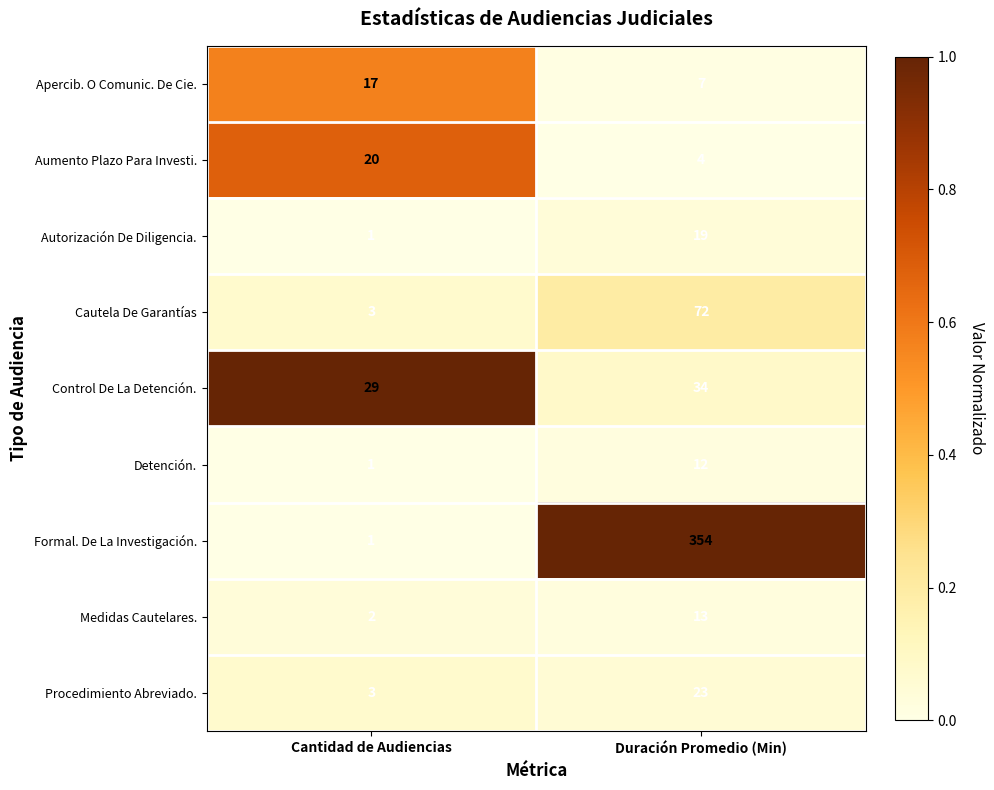

The value of Detención. at Cantidad de Audiencias is 1. True or false?

True